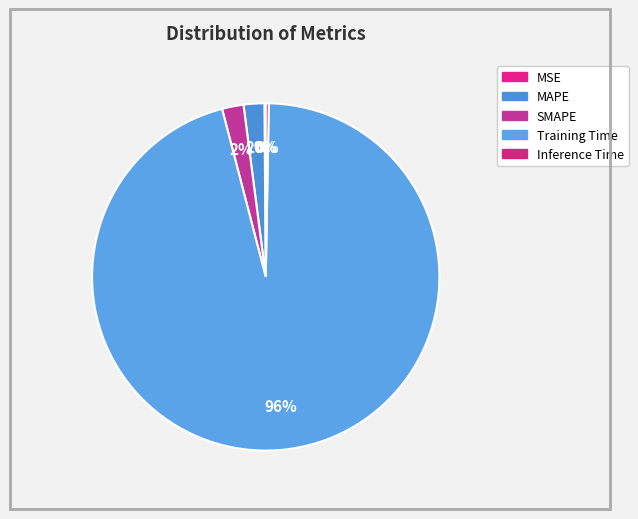

To the nearest percent, what portion does Training Time represent?

96%